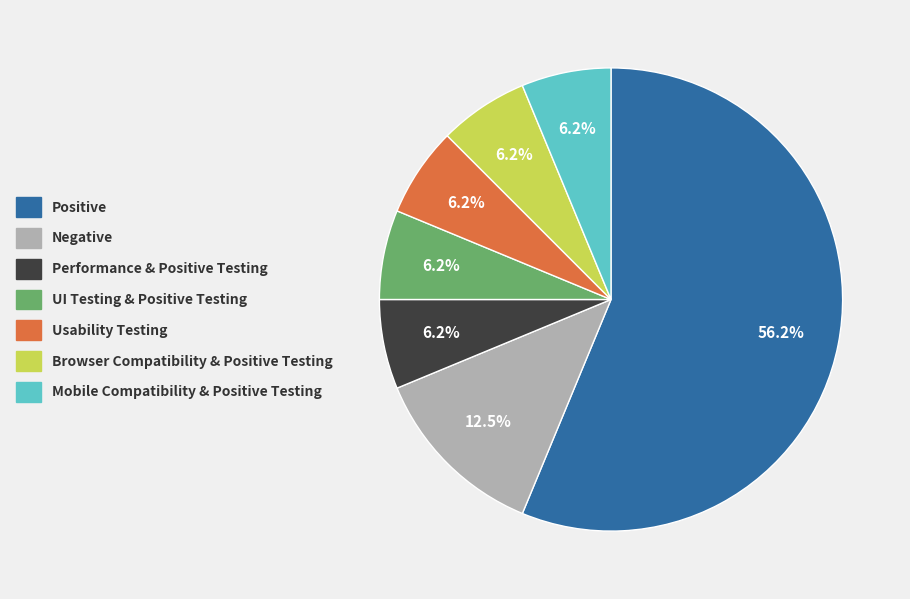

Which slice is the largest?

Positive